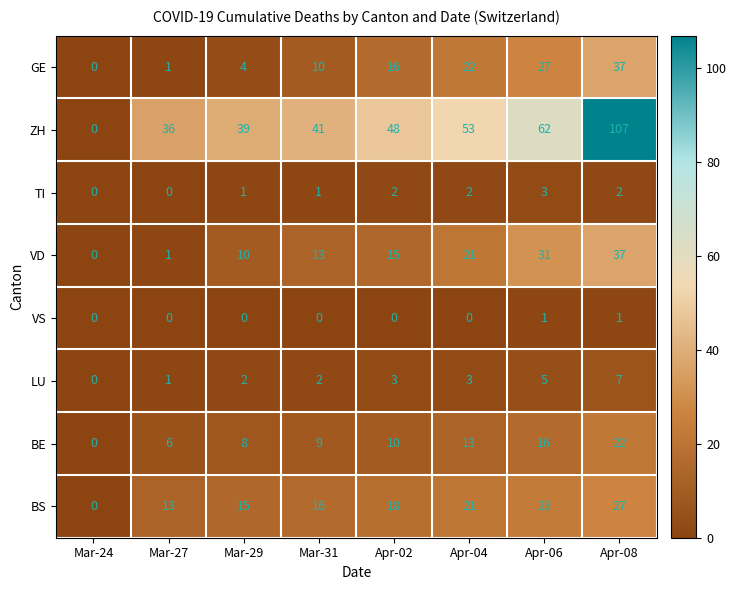

Where is BE nearest to the value 11?

Apr-02